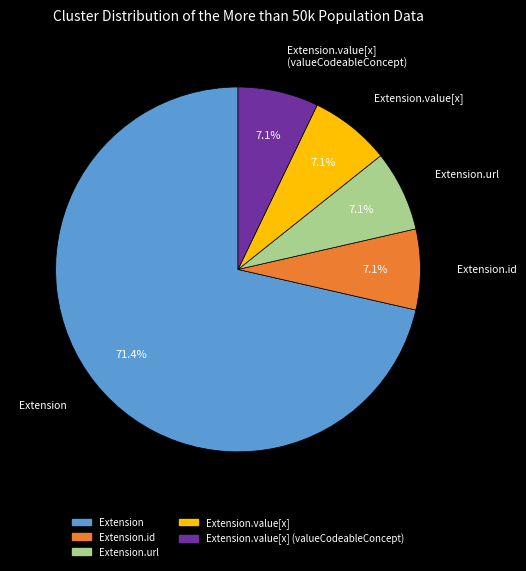

Is there a majority slice in this chart?

Yes